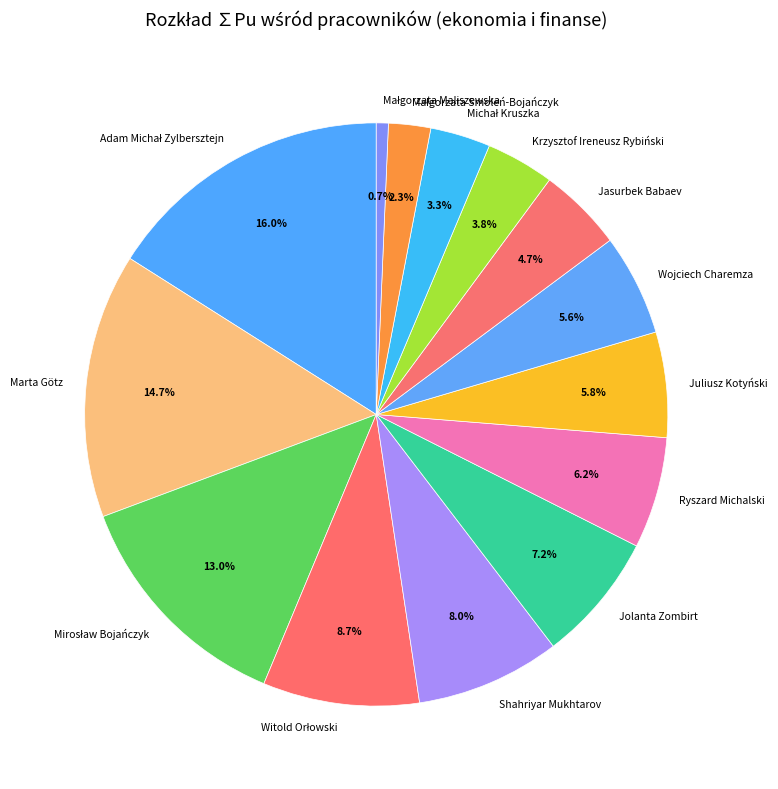

The Jasurbek Babaev slice represents 5% of the pie. True or false?

True